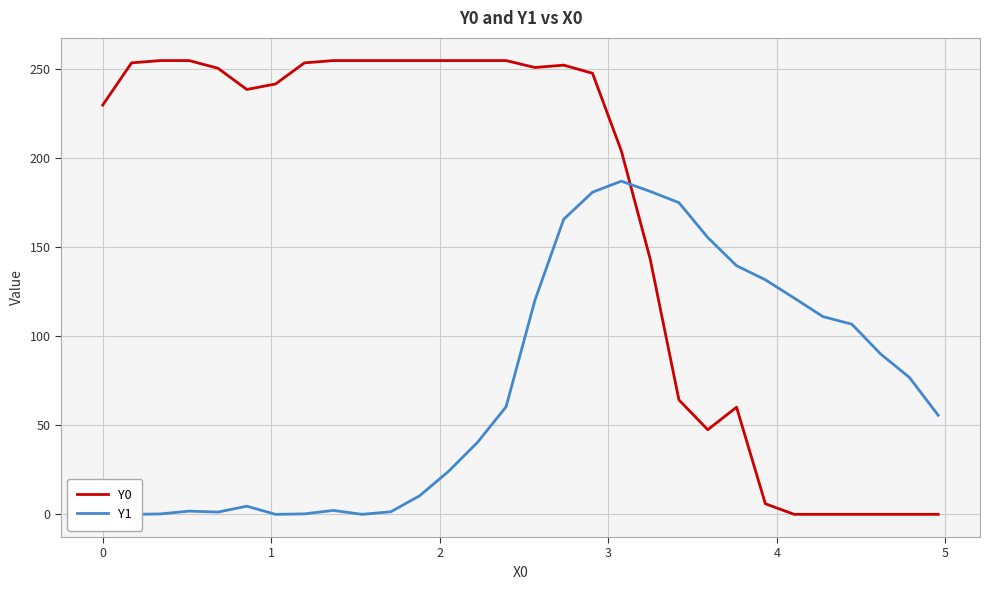

What is the average value of the Y0 series?

168.0